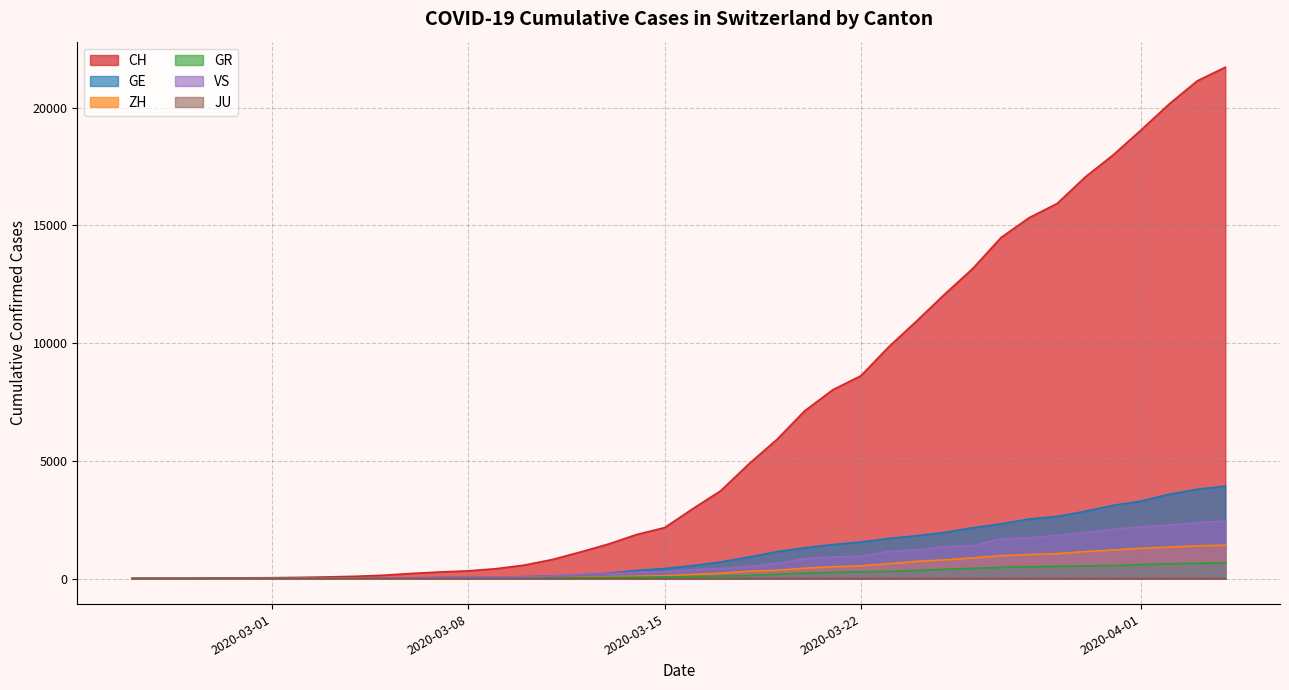

What is the maximum value shown in the chart?

21722